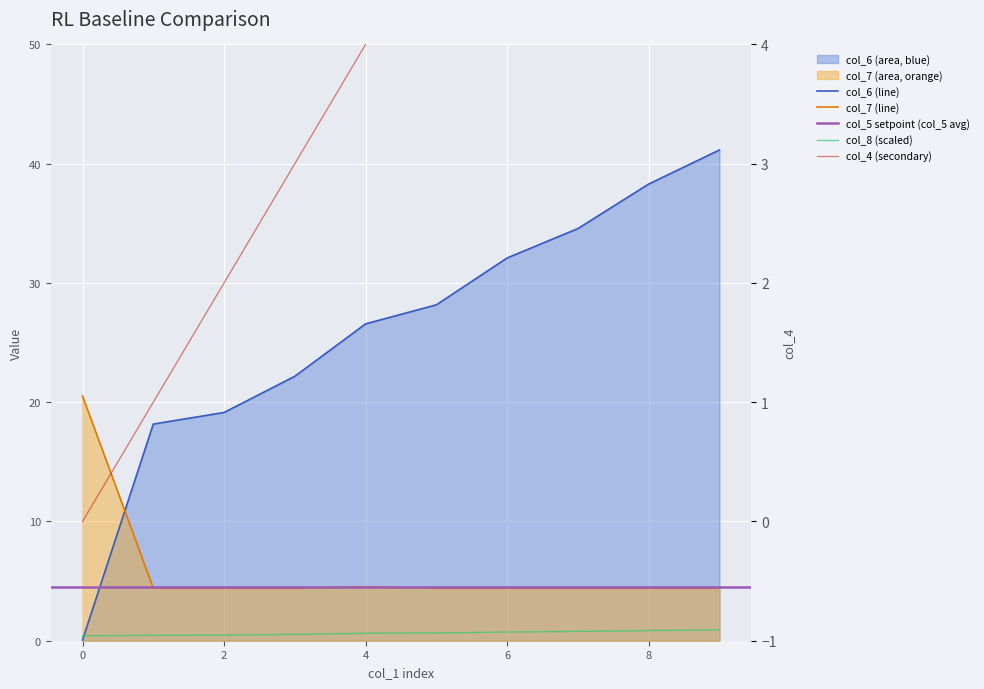

What is the maximum value shown in the chart?

41.2